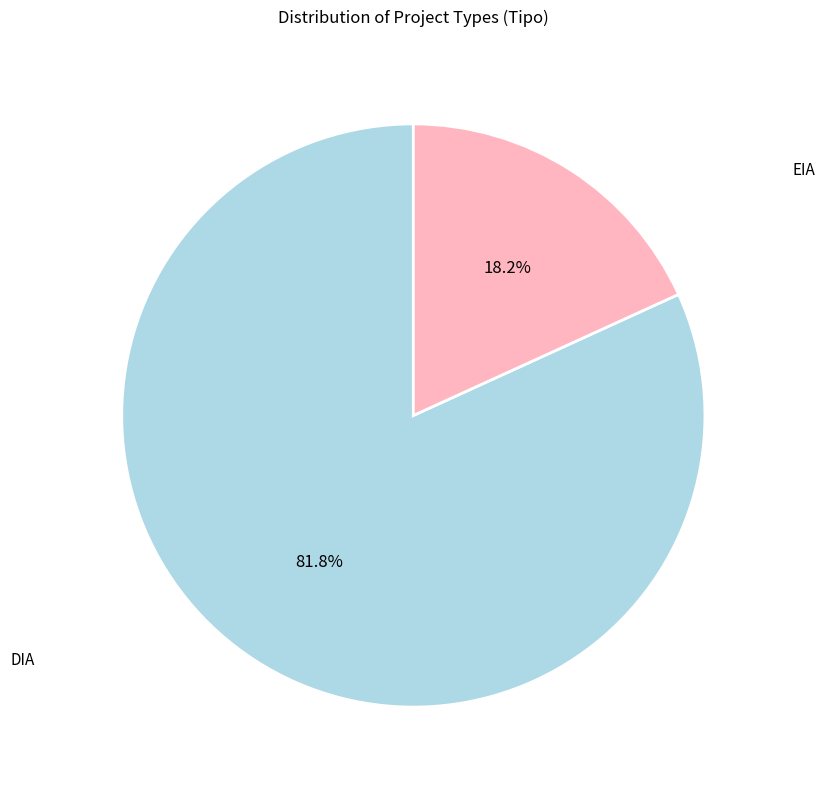

Is it true that DIA is 91% of the pie?

False